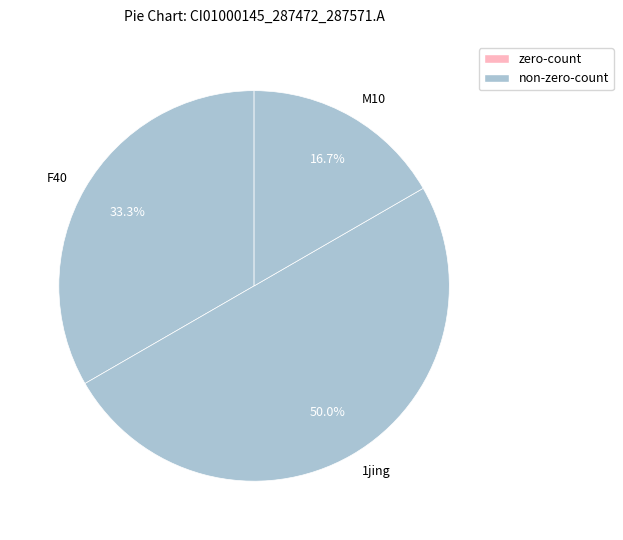

Which category has the smallest portion of the pie?

M10